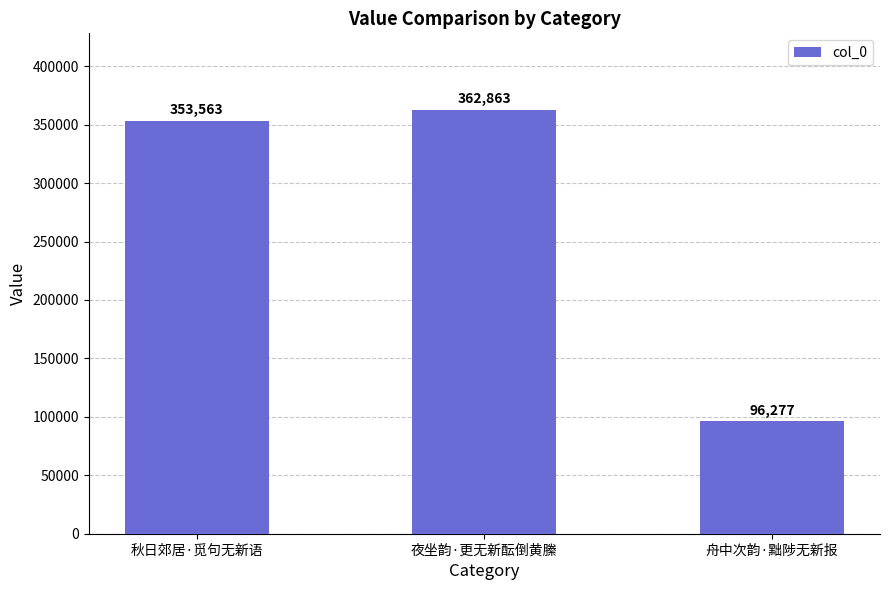

The value at 舟中次韵·黜陟无新报 is 52249. True or false?

False